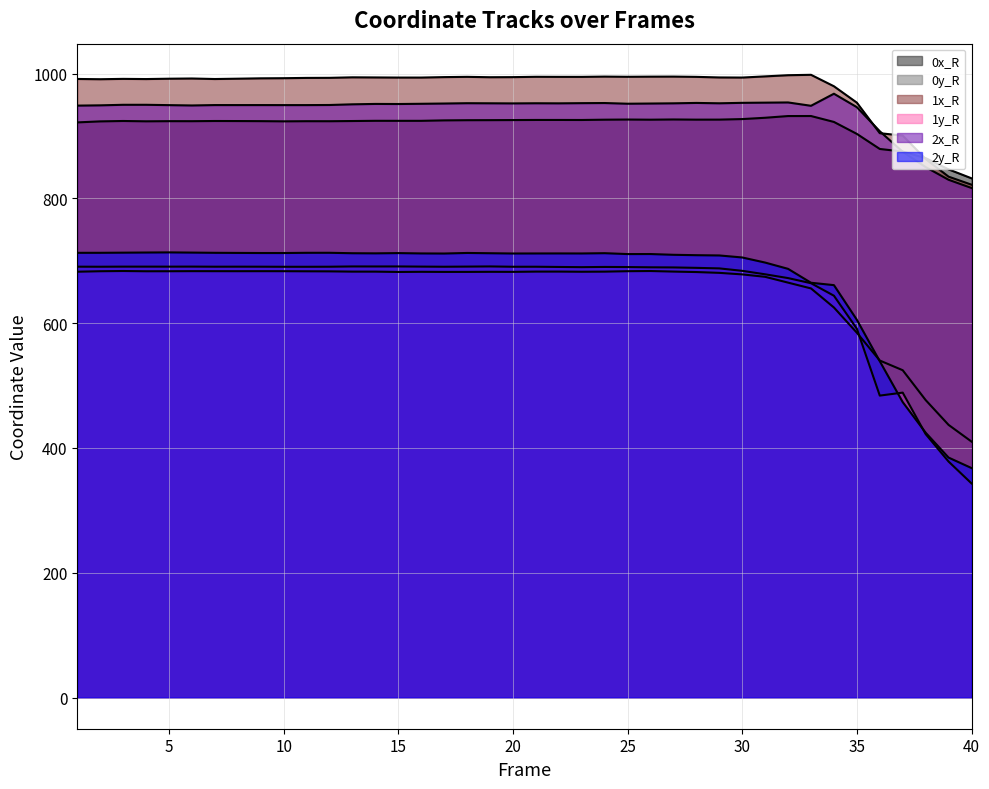

How many categories are shown in the chart?

40